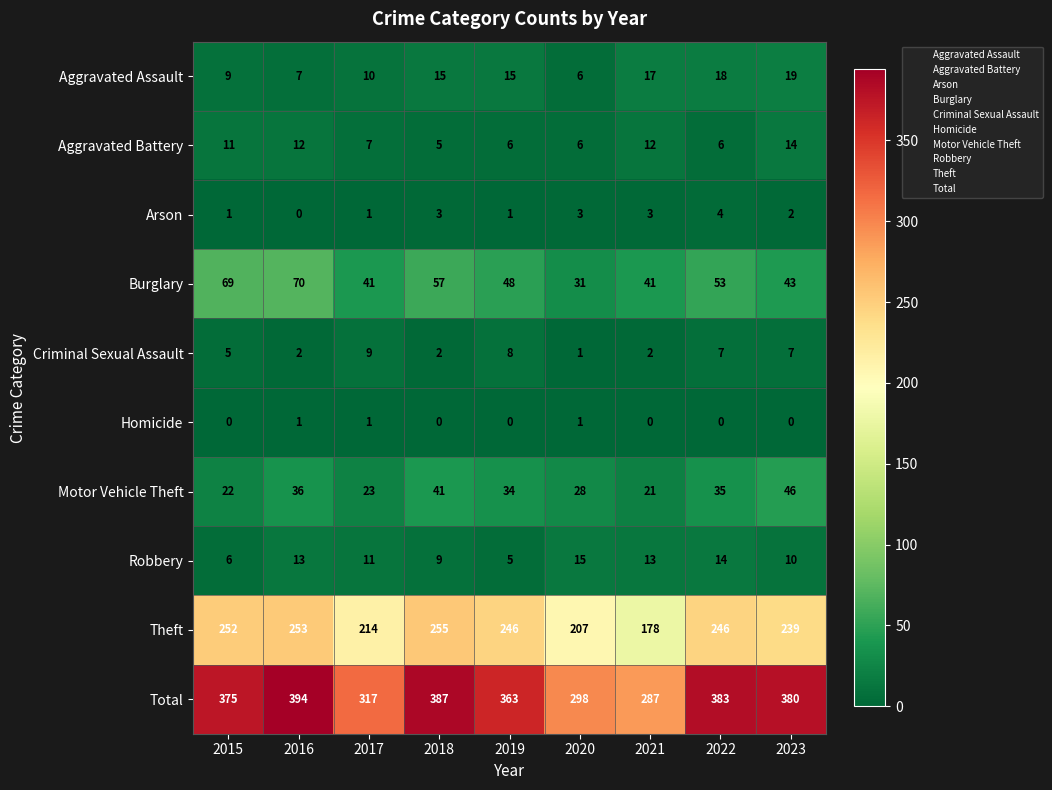

What is the sum of the Theft values at 2019 and 2023?

485